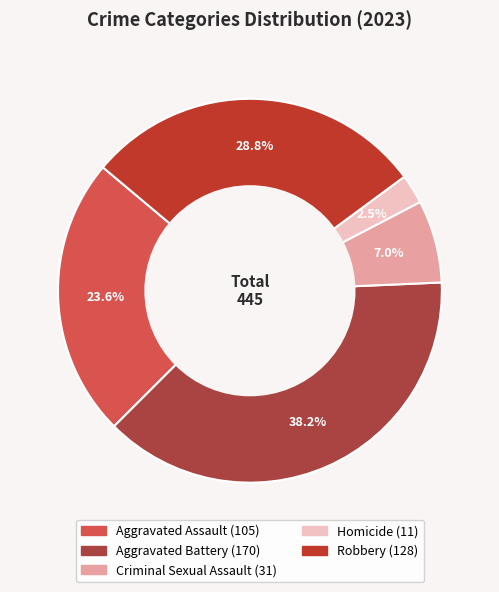

Count the number of slices in the pie.

5